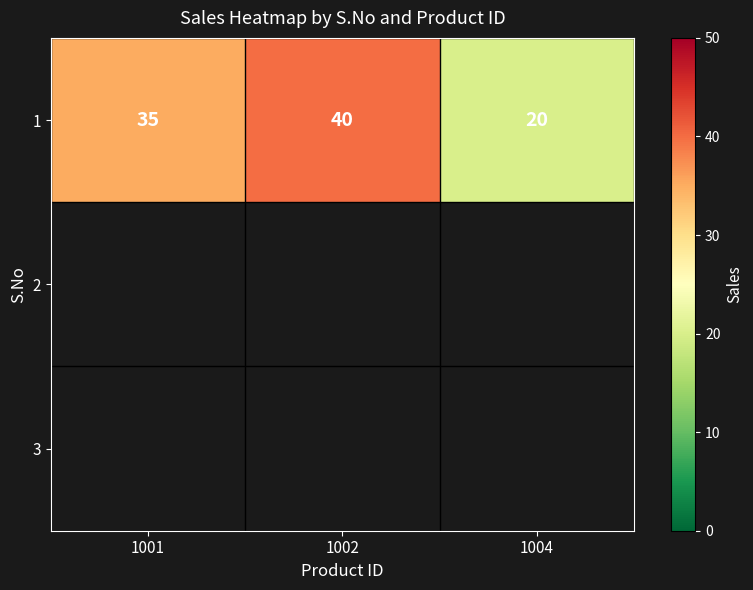

What is the smallest value displayed?

20